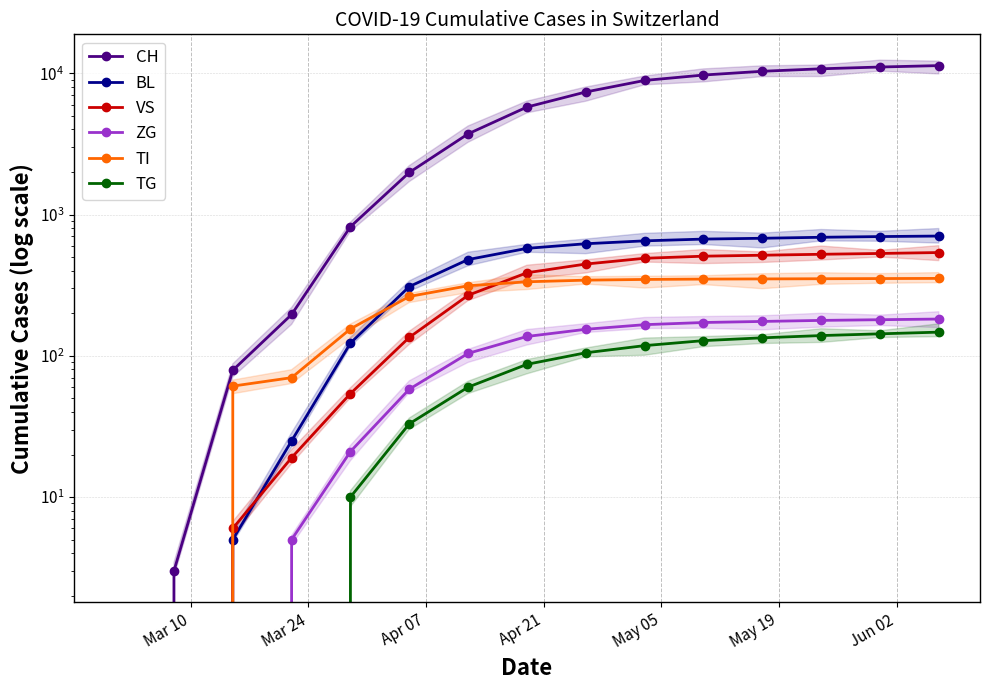

Rank the series by their maximum value, from highest to lowest.

CH, BL, VS, TI, ZG, TG